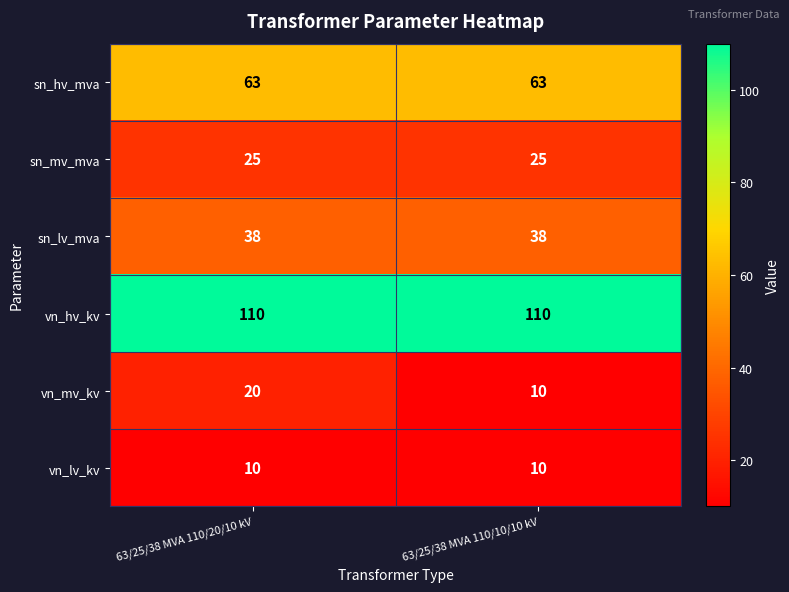

True or false: sn_mv_mva has a value of 25 at 63/25/38 MVA 110/10/10 kV.

True